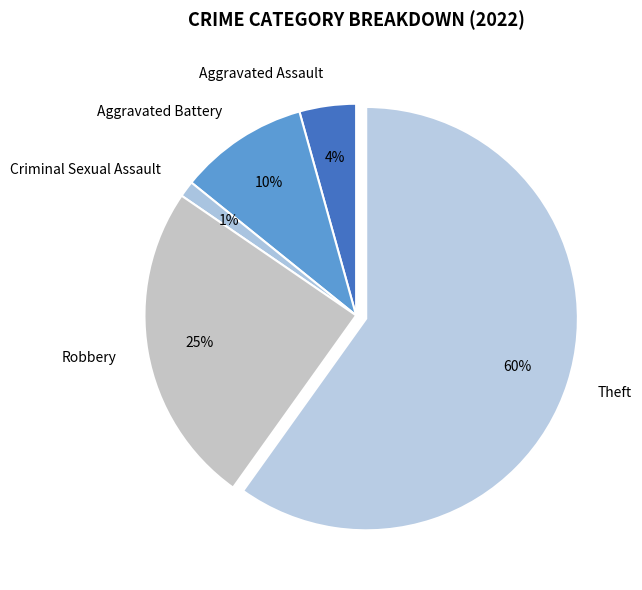

Which has a higher value, Criminal Sexual Assault or Robbery?

Robbery